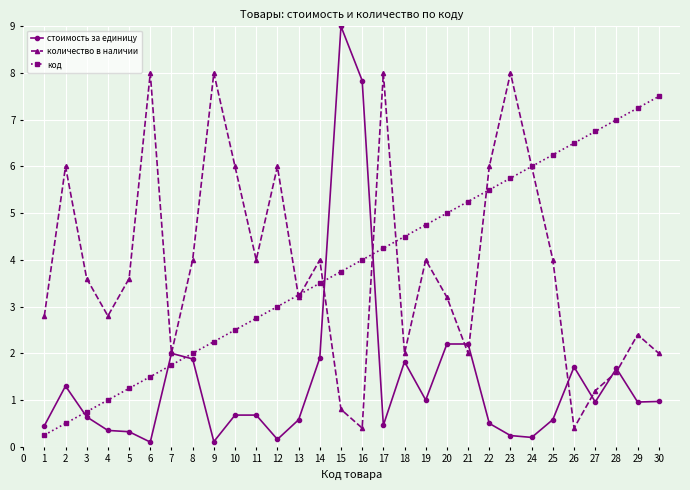

Which series changed the most between 10 and 18?

количество в наличии